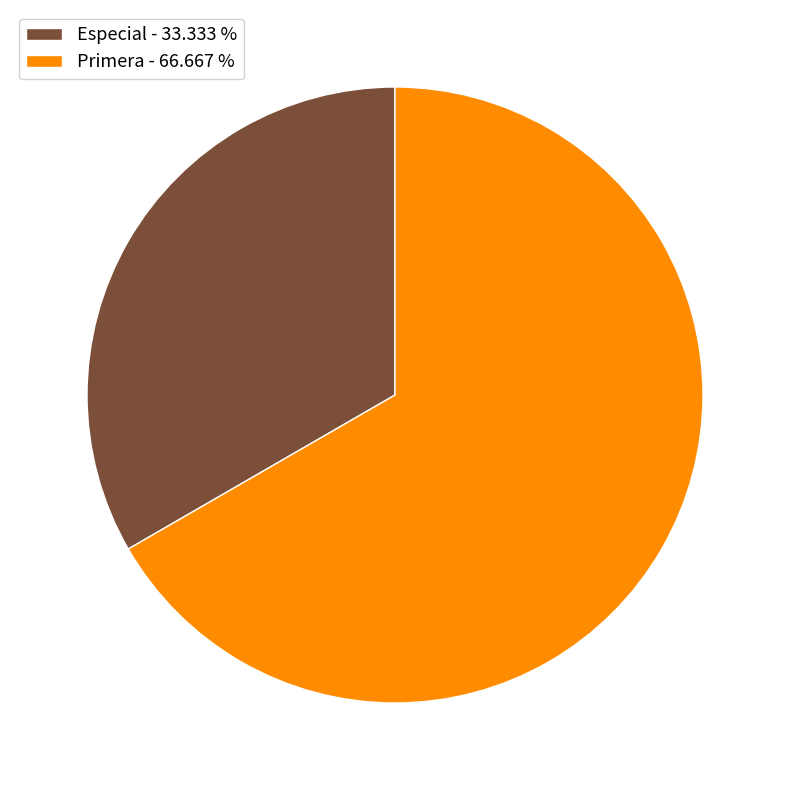

Which slice is the smallest?

Especial